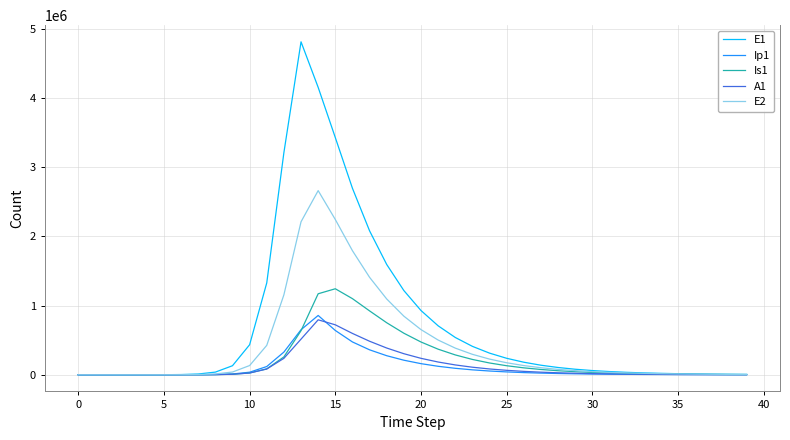

How many lines are shown in the chart?

5